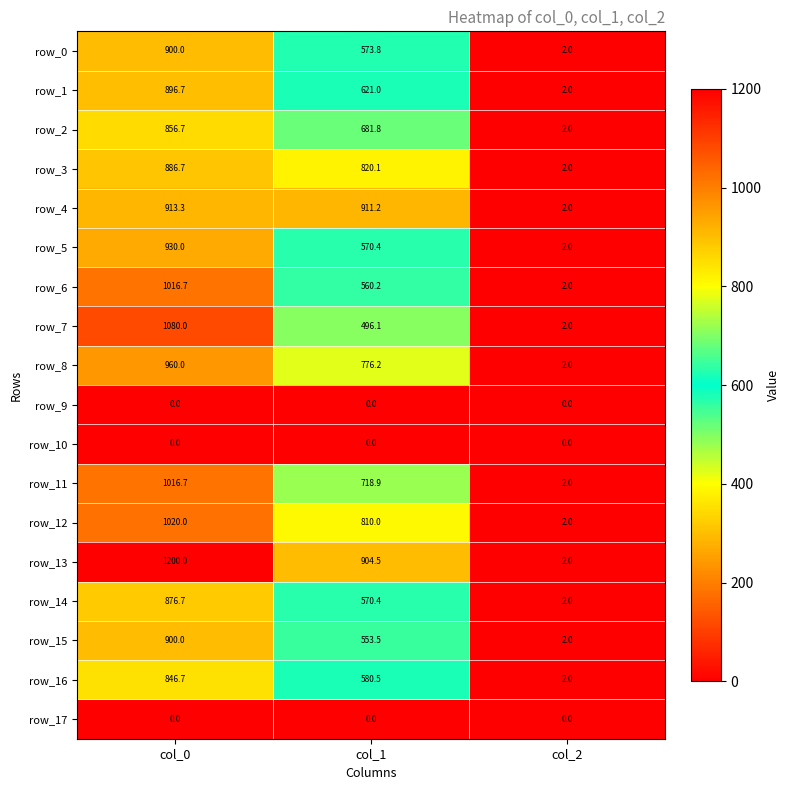

Rank the categories by row_15 value from highest to lowest.

col_0, col_1, col_2